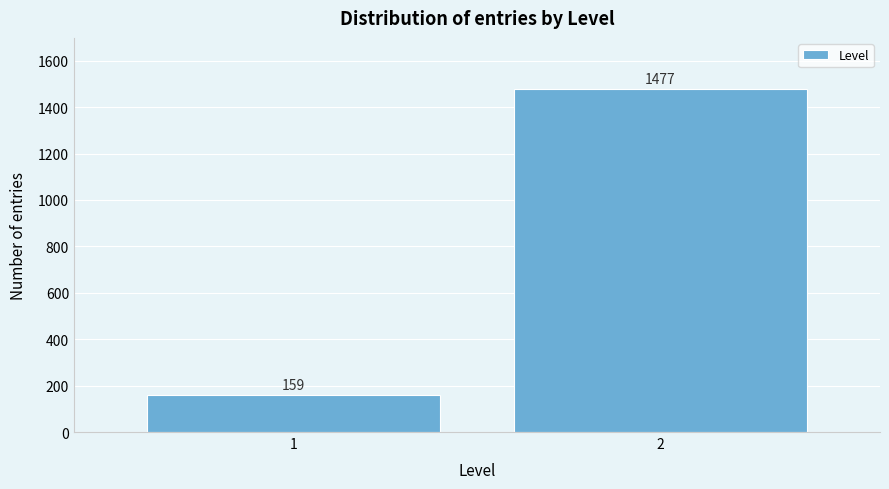

Reading right to left, extract all data points from this chart.

1477	159